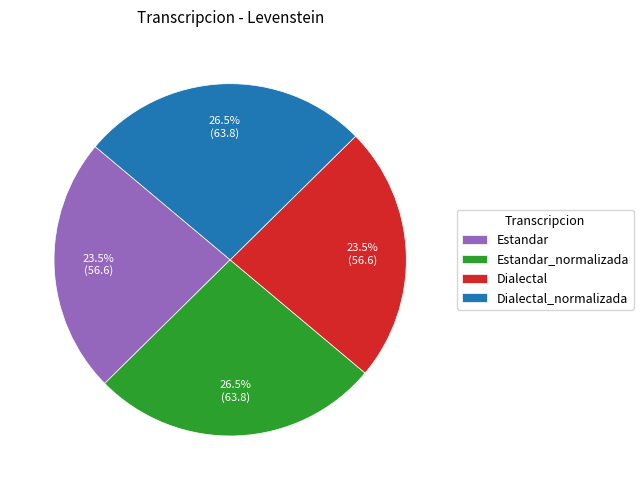

Does Estandar account for over 50% of the chart?

No